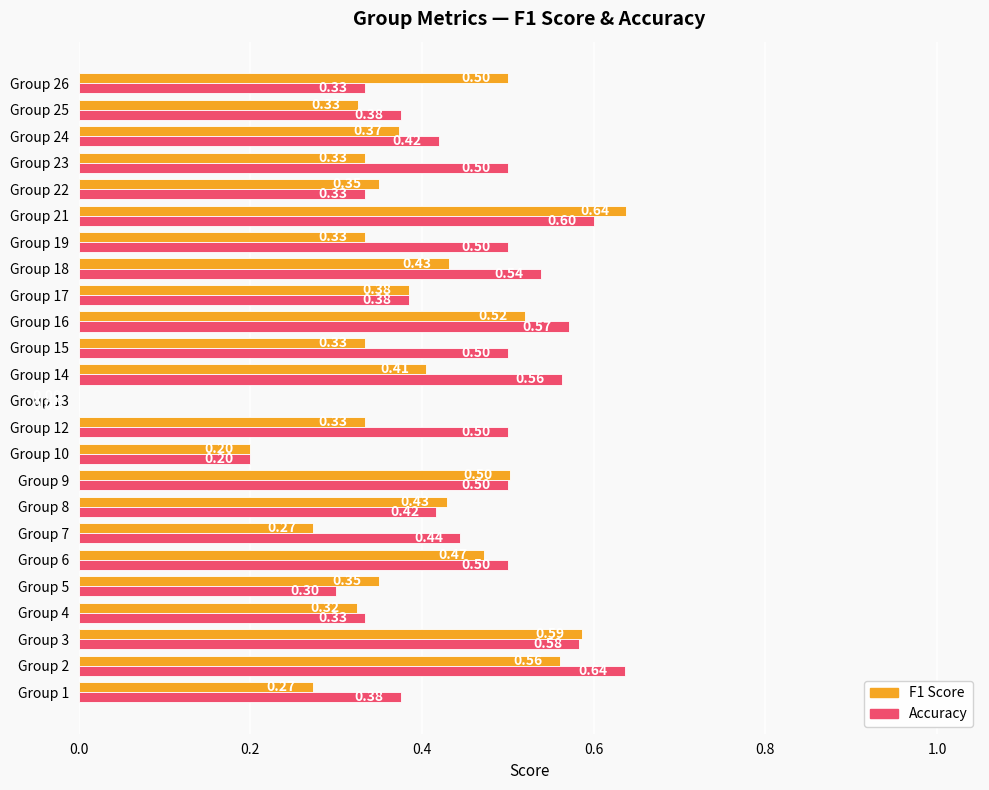

What is the total value across all series at Group 2?

1.2